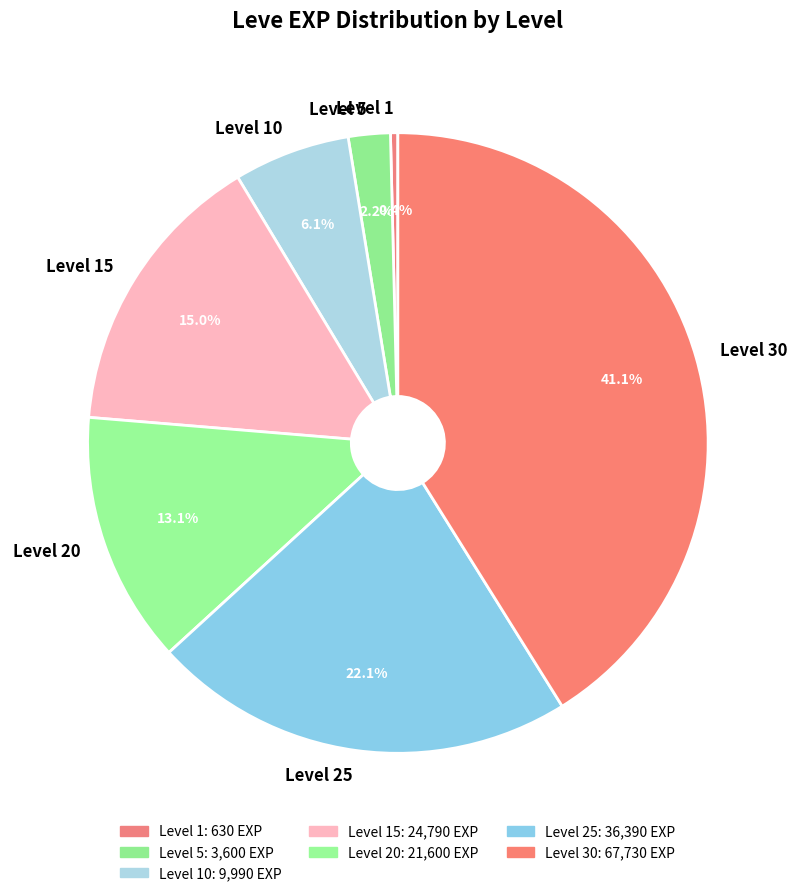

The Level 20 slice represents 3% of the pie. True or false?

False